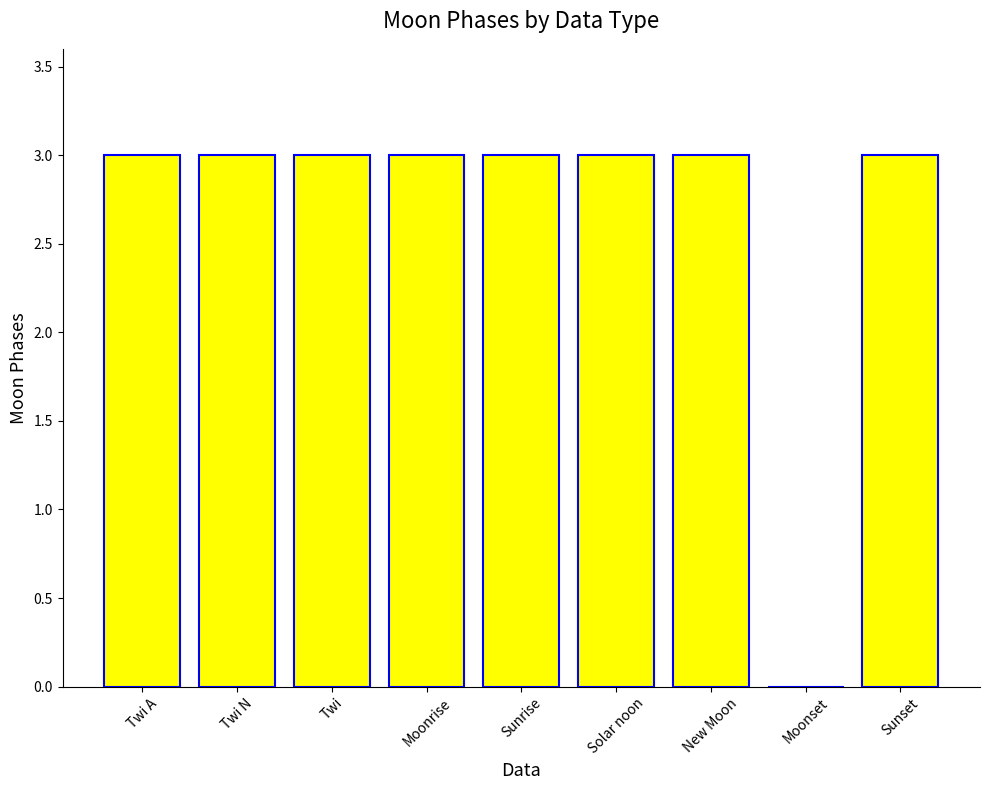

The value at Solar noon is 1. True or false?

False